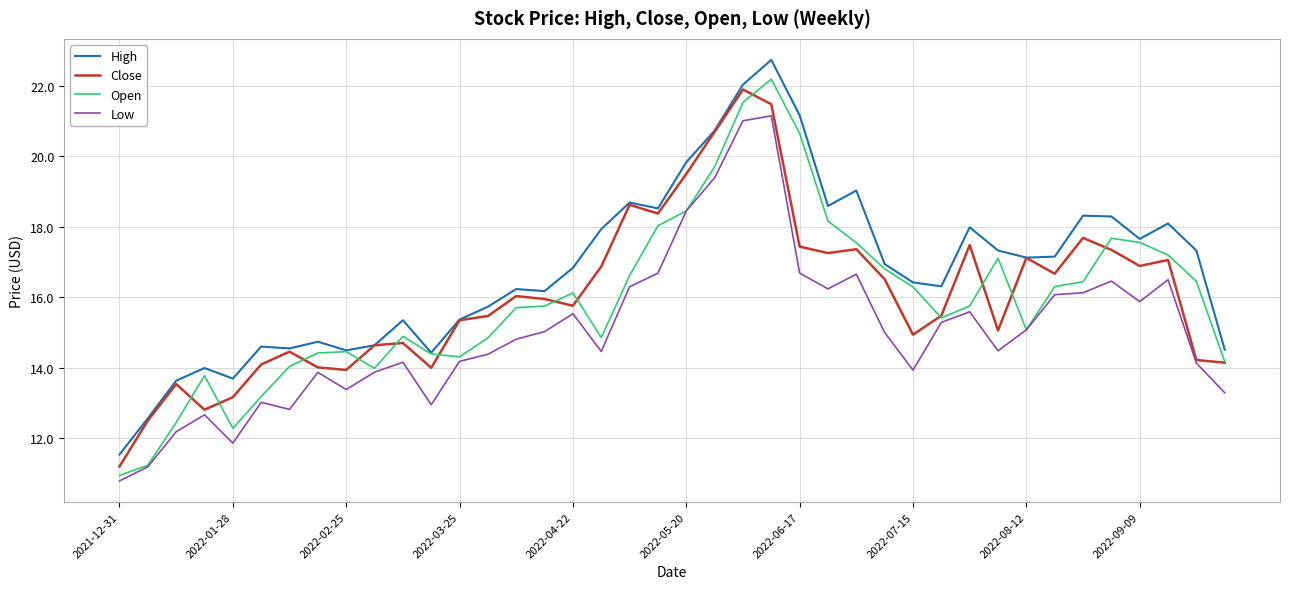

Which series has the largest range (max minus min)?

Open